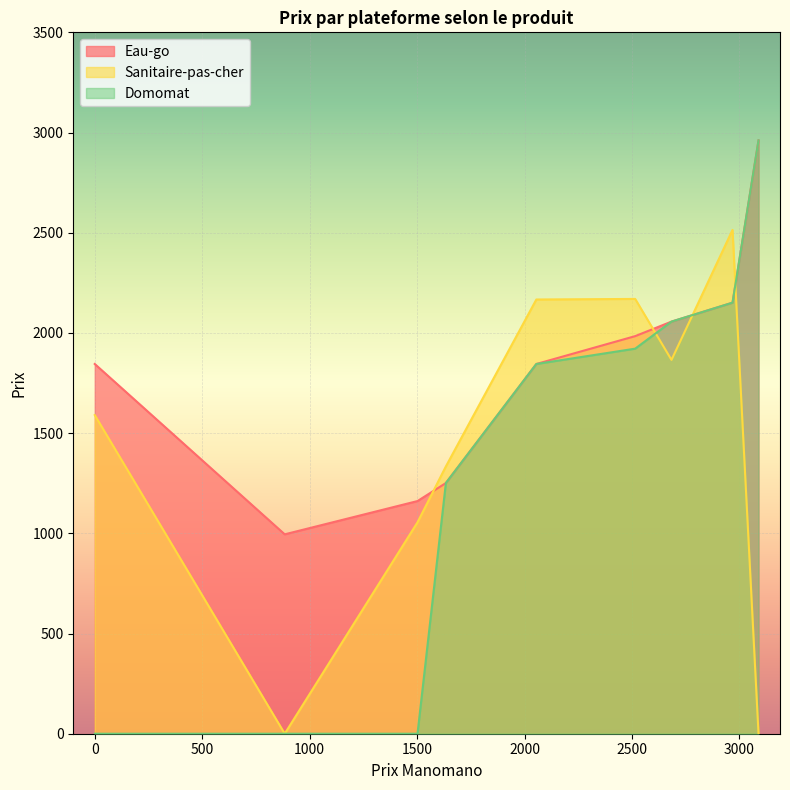

What is the average value of the Domomat series?

1354.0